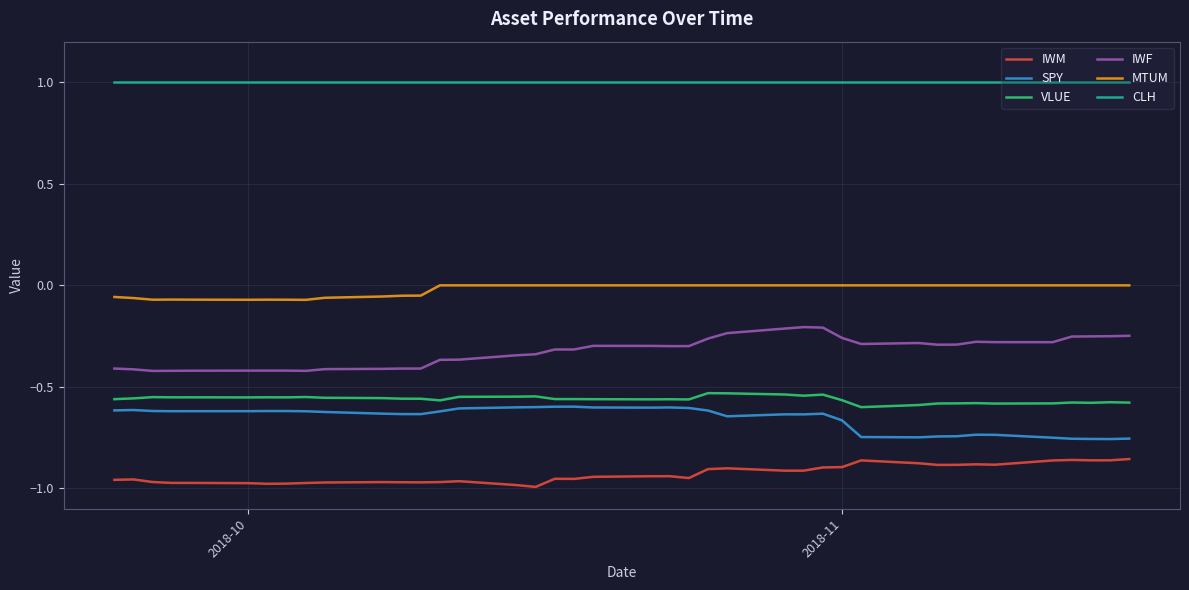

True or false: IWM and CLH cross at least once.

False